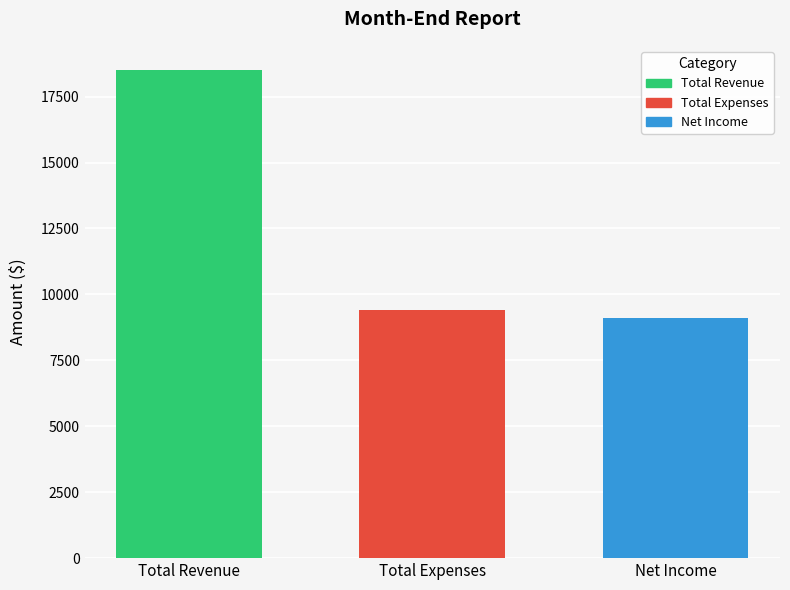

True or false: the data shows 15552 at Net Income.

False